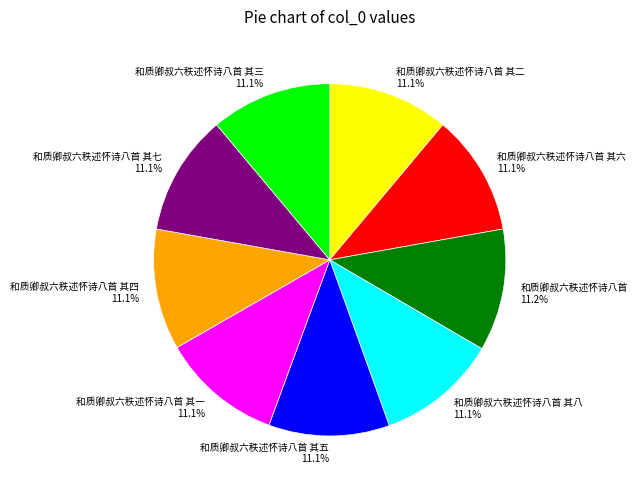

To the nearest percent, what portion does 和质卿叔六秩述怀诗八首 其七 represent?

11%